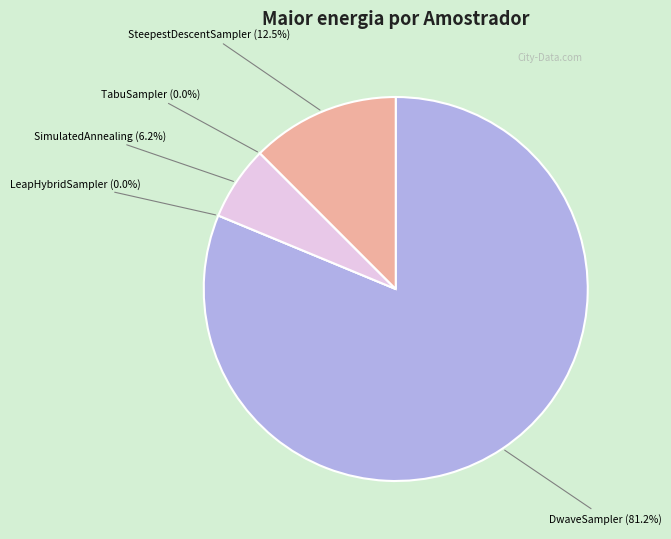

To the nearest percent, what is the combined percentage of TabuSampler and DwaveSampler?

81%